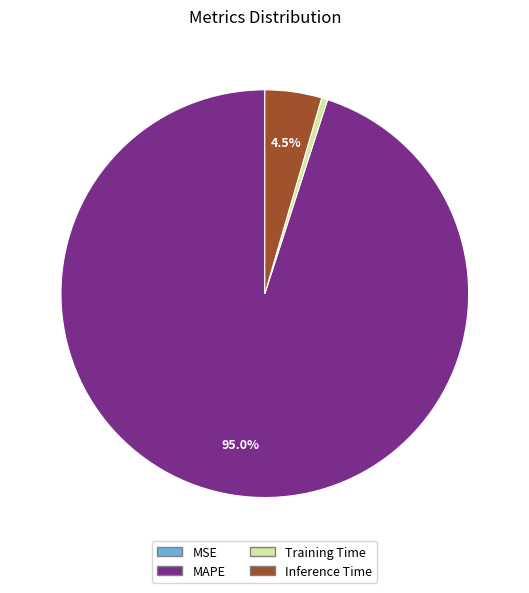

Is there any slice that represents more than half of the pie?

Yes